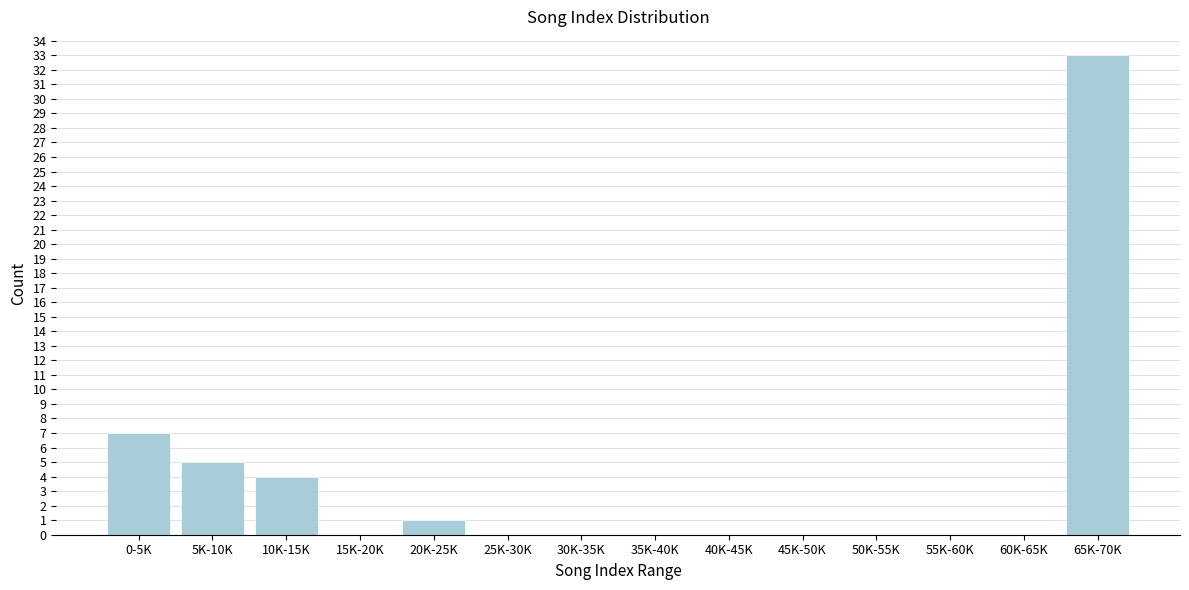

Reading left to right, list all the values displayed in this chart.

0-5K=7	5K-10K=5	10K-15K=4	15K-20K=0	20K-25K=1	25K-30K=0	30K-35K=0	35K-40K=0	40K-45K=0	45K-50K=0	50K-55K=0	55K-60K=0	60K-65K=0	65K-70K=33